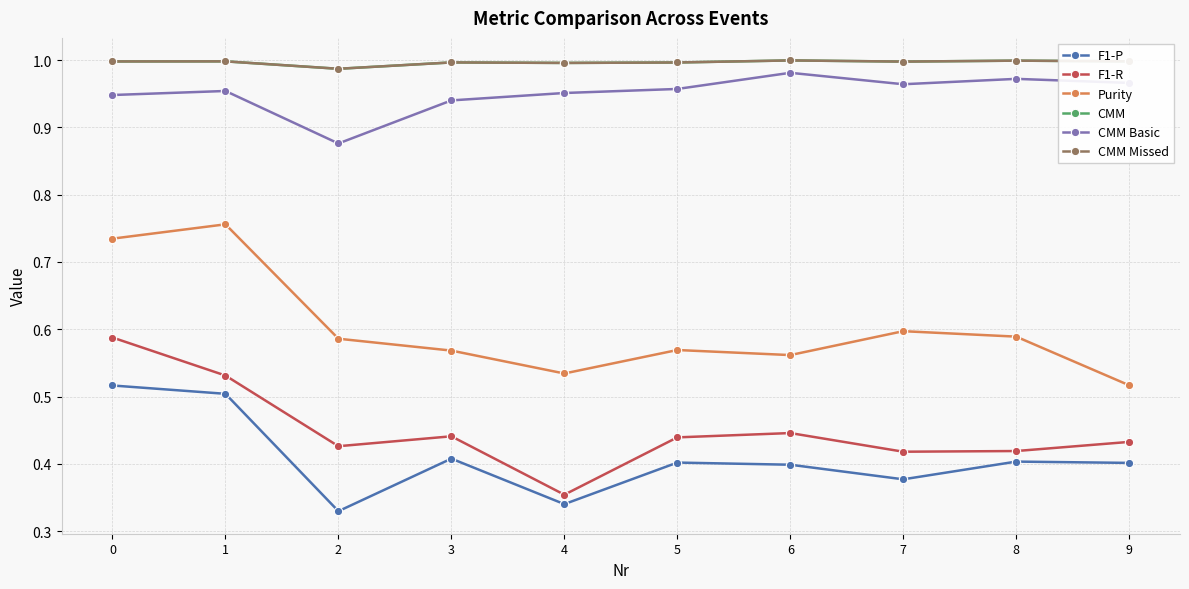

Is this an area chart (filled region under the line)?

No